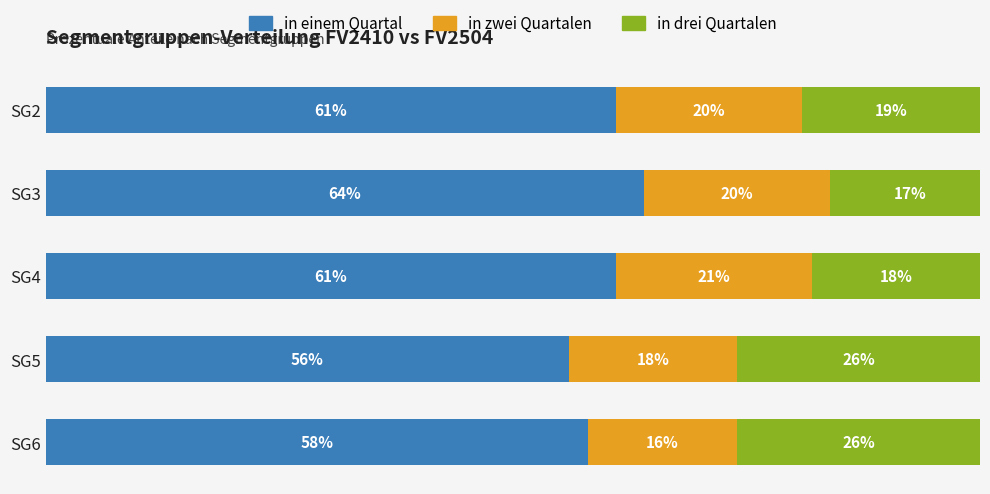

At which category is the sum across all series the highest?

SG3